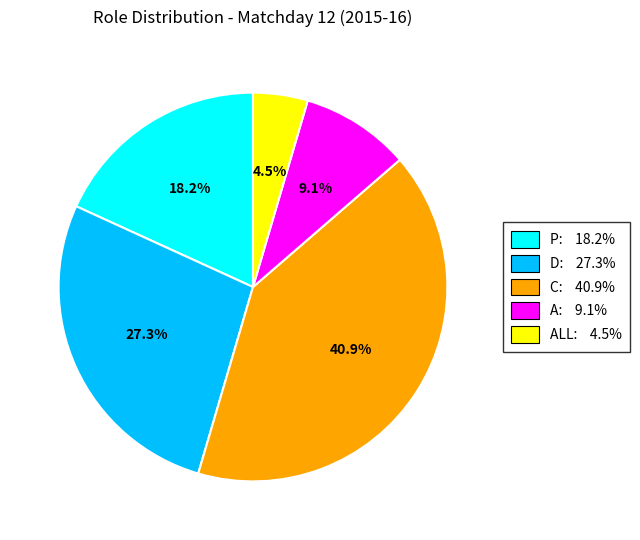

Does any single category account for the majority?

No